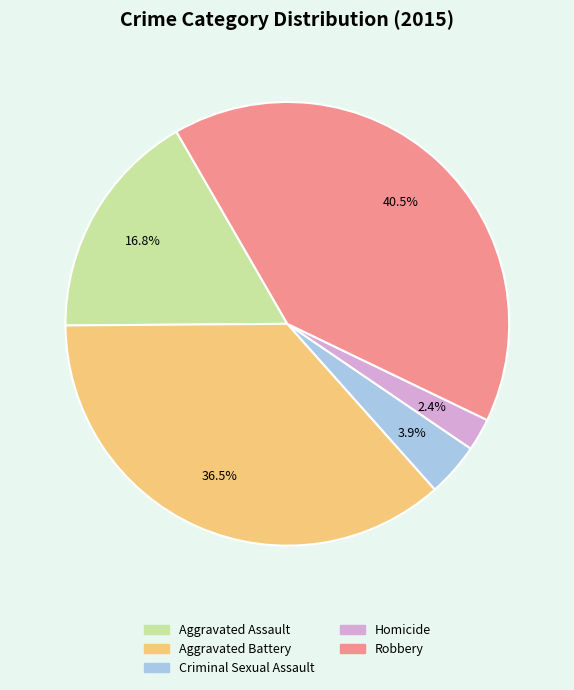

What is the largest slice in the pie chart?

Robbery